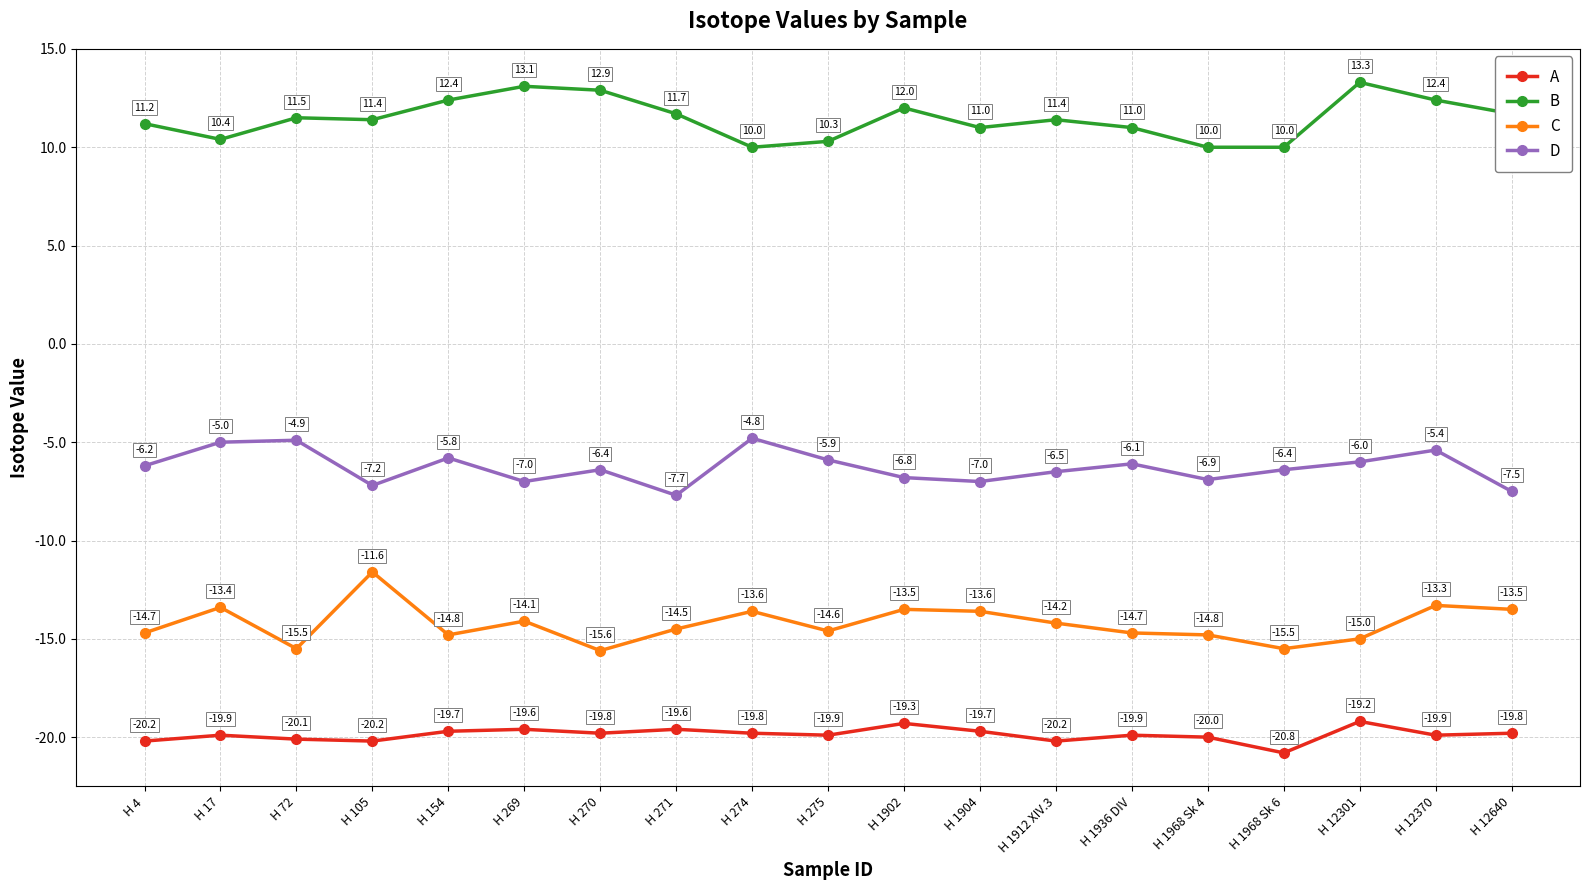

In A, how many points are lower than both neighbors (excluding endpoints)?

6